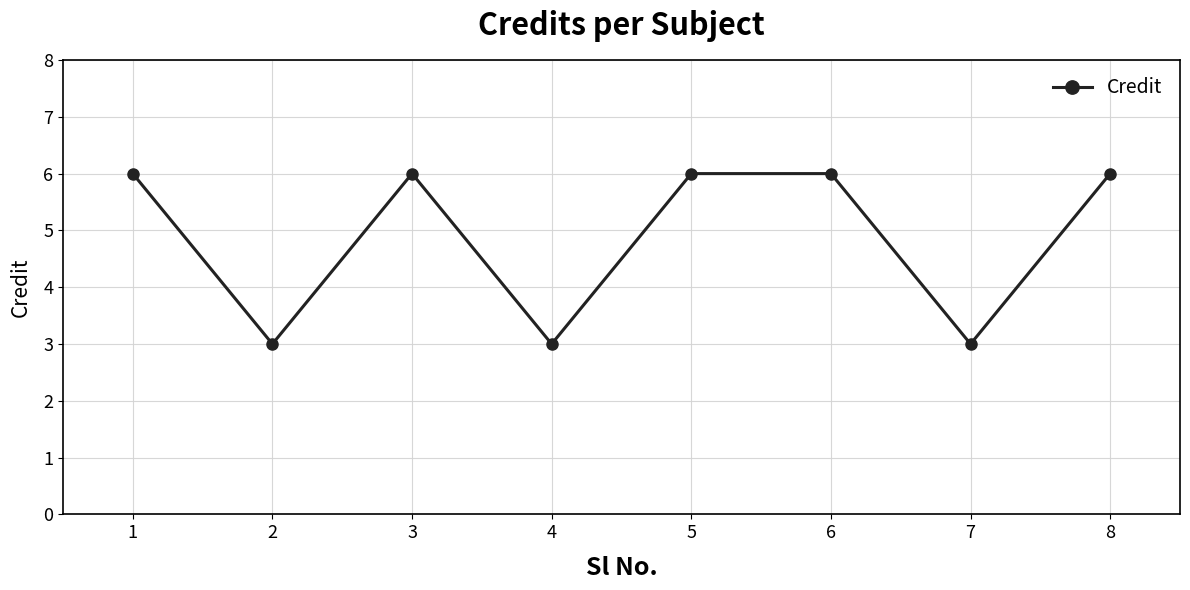

The value at 6 is 3. True or false?

False